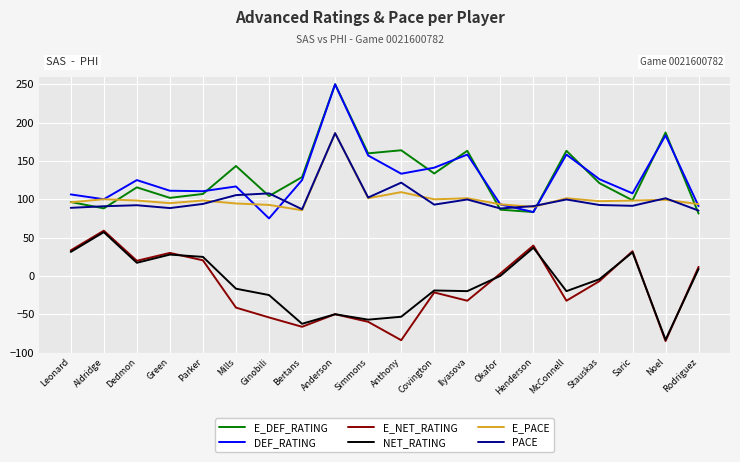

True or false: E_PACE has a value of 101.3 at McConnell.

True